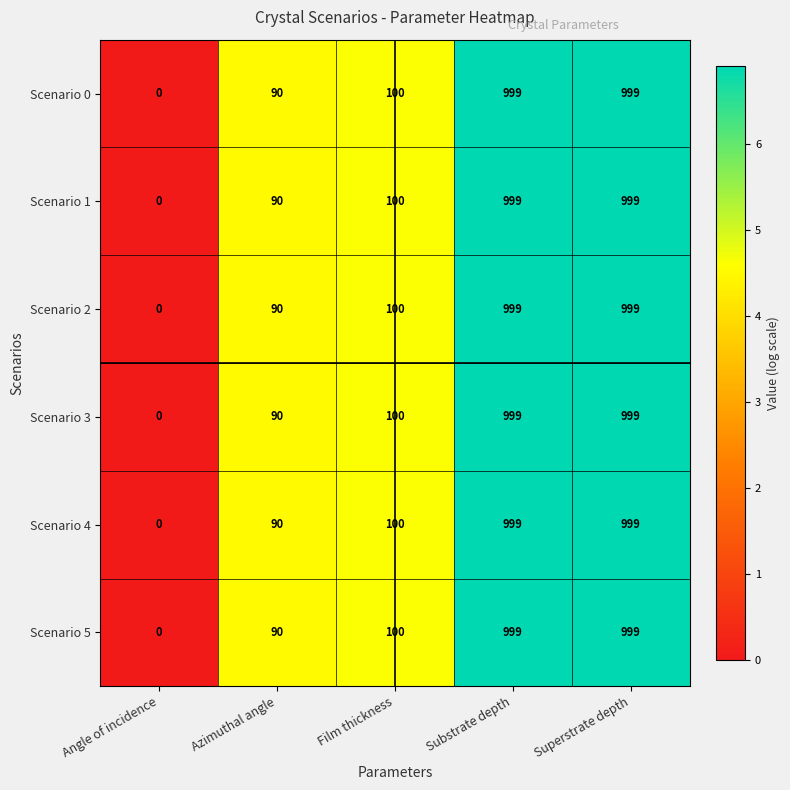

How many categories are shown in the chart?

5